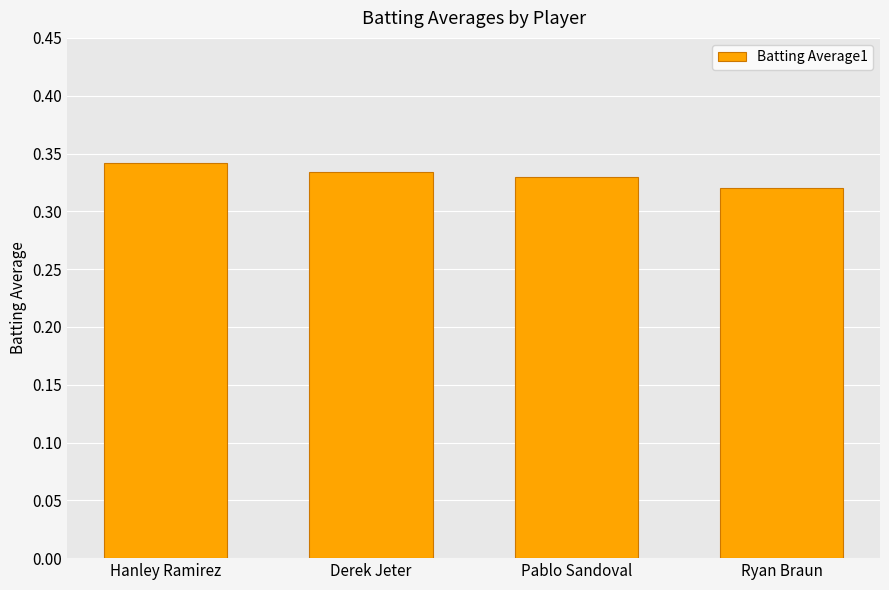

How many values are between 0 and 1?

4